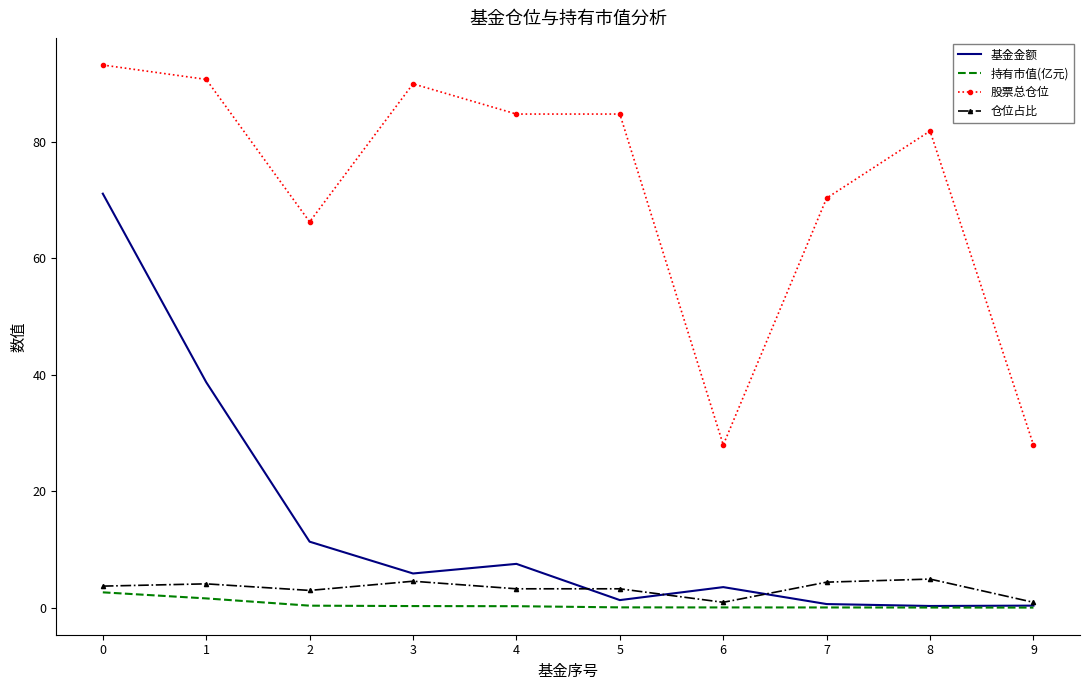

Which series has the widest spread of values?

基金金额